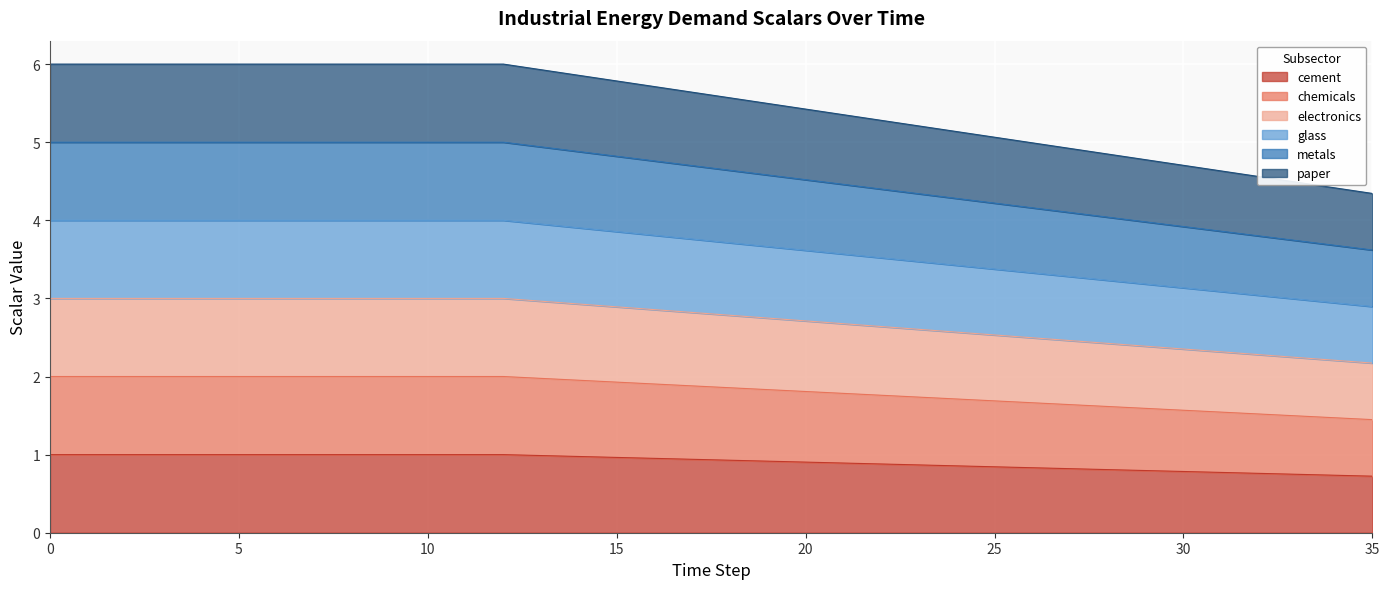

Does the chart display data point markers on the line(s)?

No